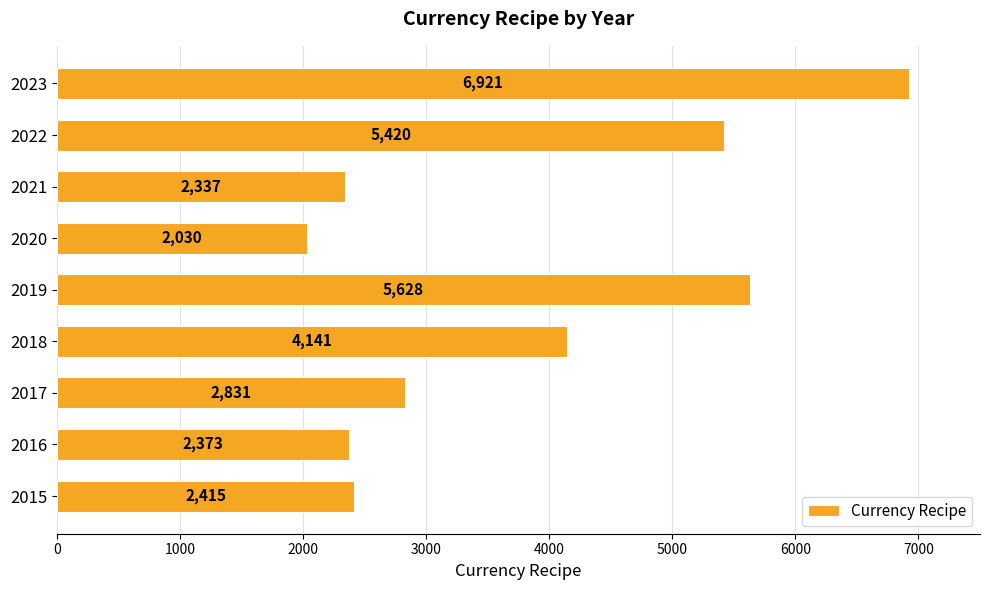

At which category does the chart reach its minimum across all series?

2020